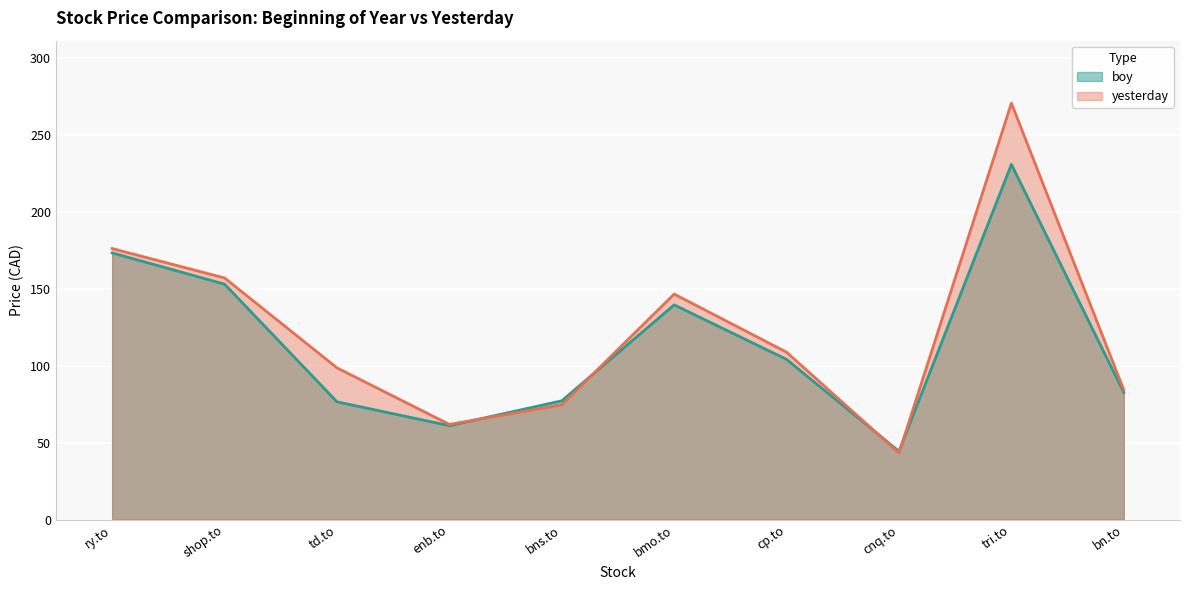

What is the smallest value displayed?

43.3